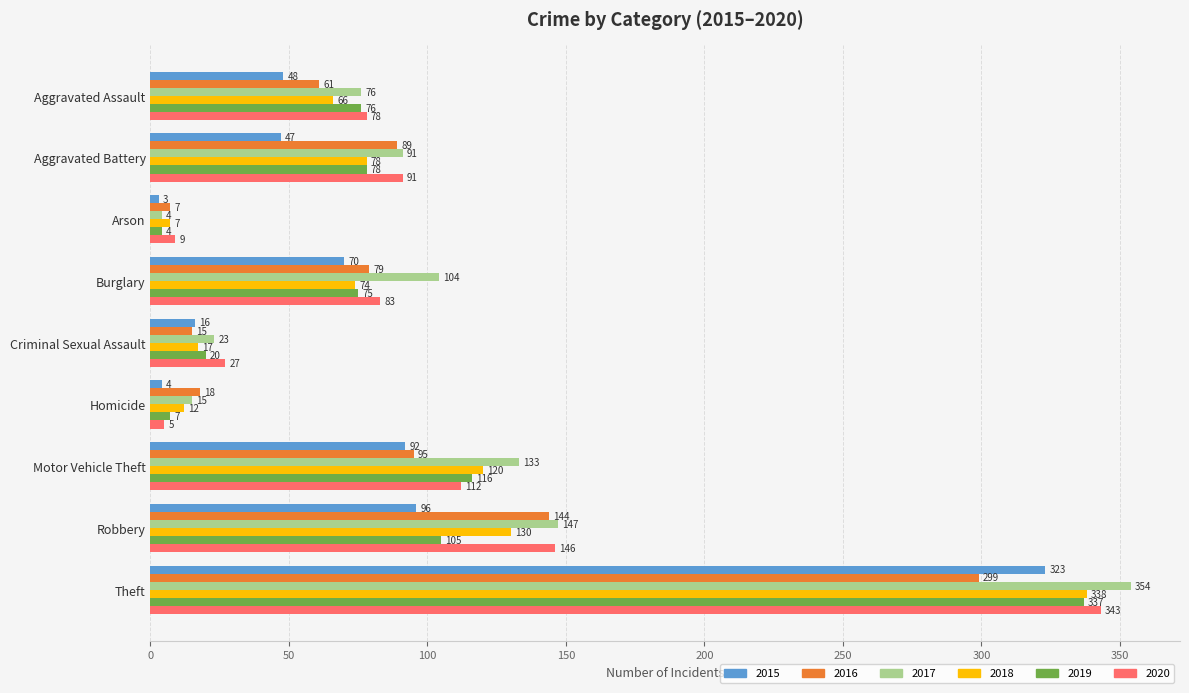

List the series in order of their peak value, highest first.

2017, 2020, 2018, 2019, 2015, 2016